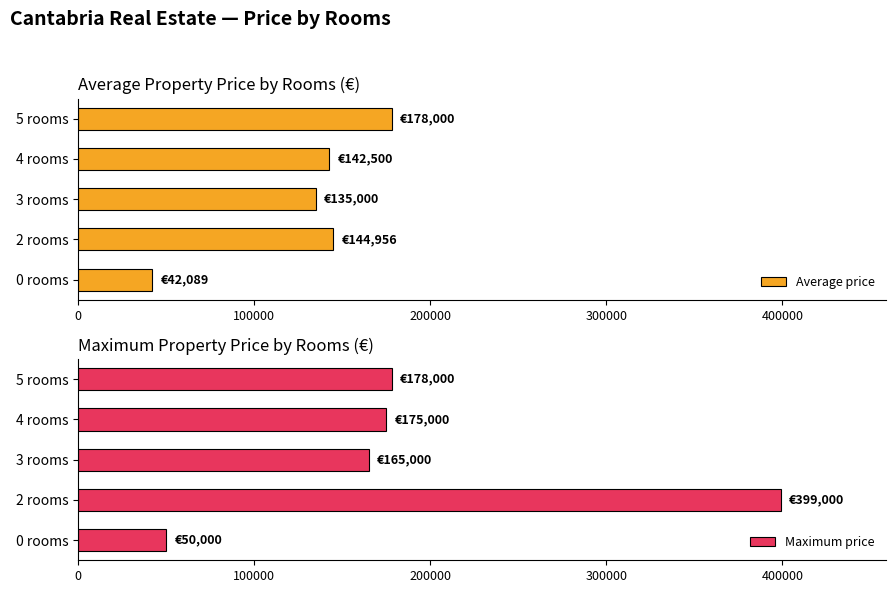

Where is Average price nearest to the value 110044?

3 rooms